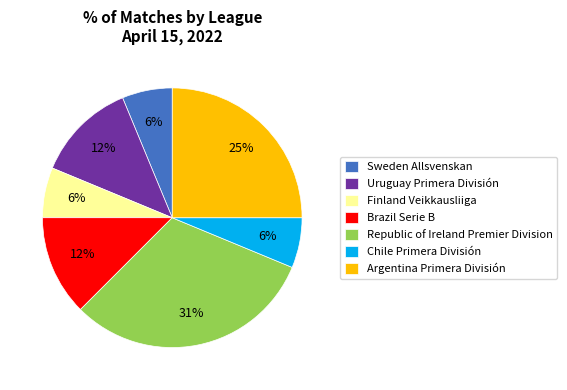

Is it true that Sweden Allsvenskan is 6% of the pie?

True